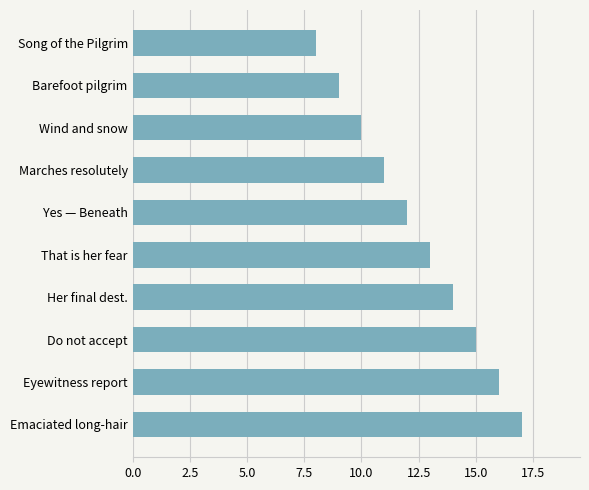

Reading bottom to top, transcribe all the data shown in this chart.

Emaciated long-hair=17	Eyewitness report=16	Do not accept=15	Her final dest.=14	That is her fear=13	Yes — Beneath=12	Marches resolutely=11	Wind and snow=10	Barefoot pilgrim=9	Song of the Pilgrim=8